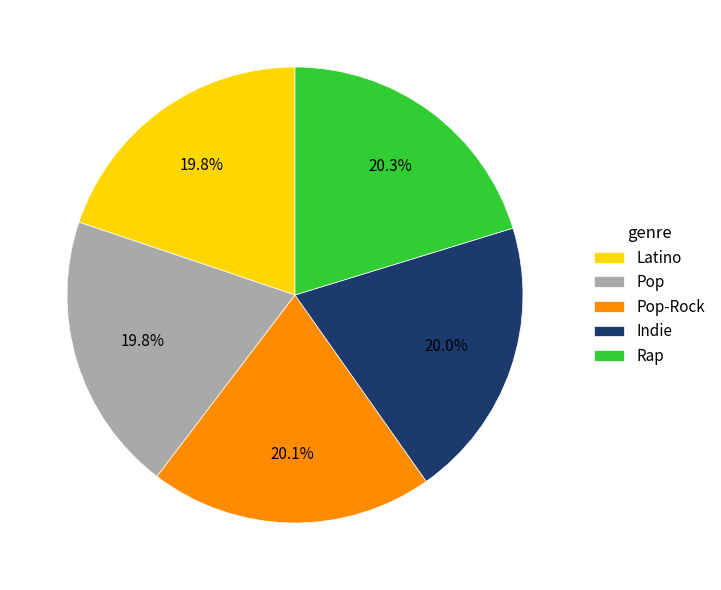

Count the number of slices in the pie.

5